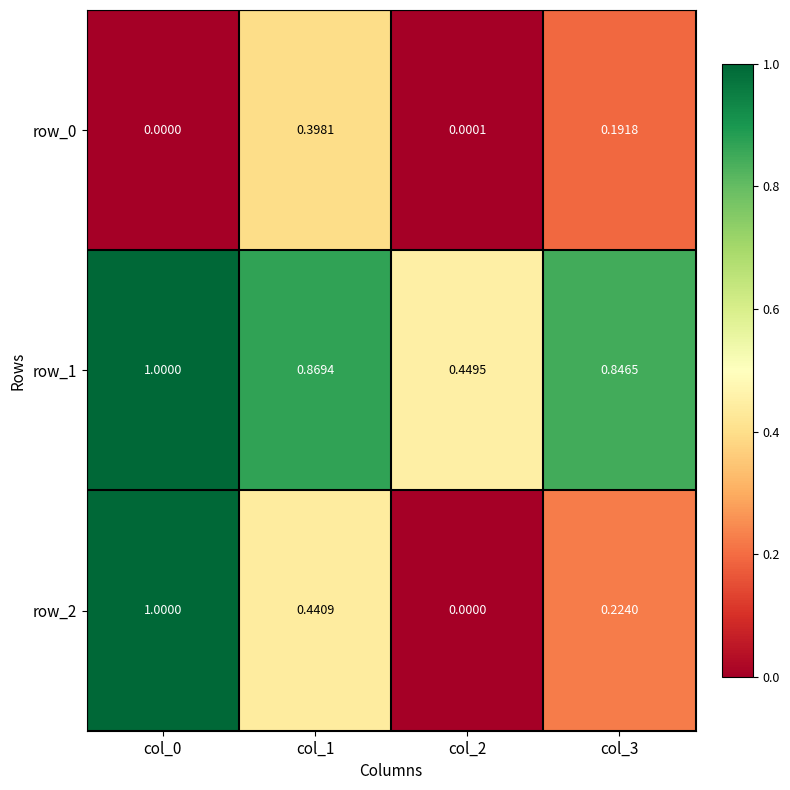

Is the value of row_2 at col_2 greater than the value of row_0 at col_2?

No